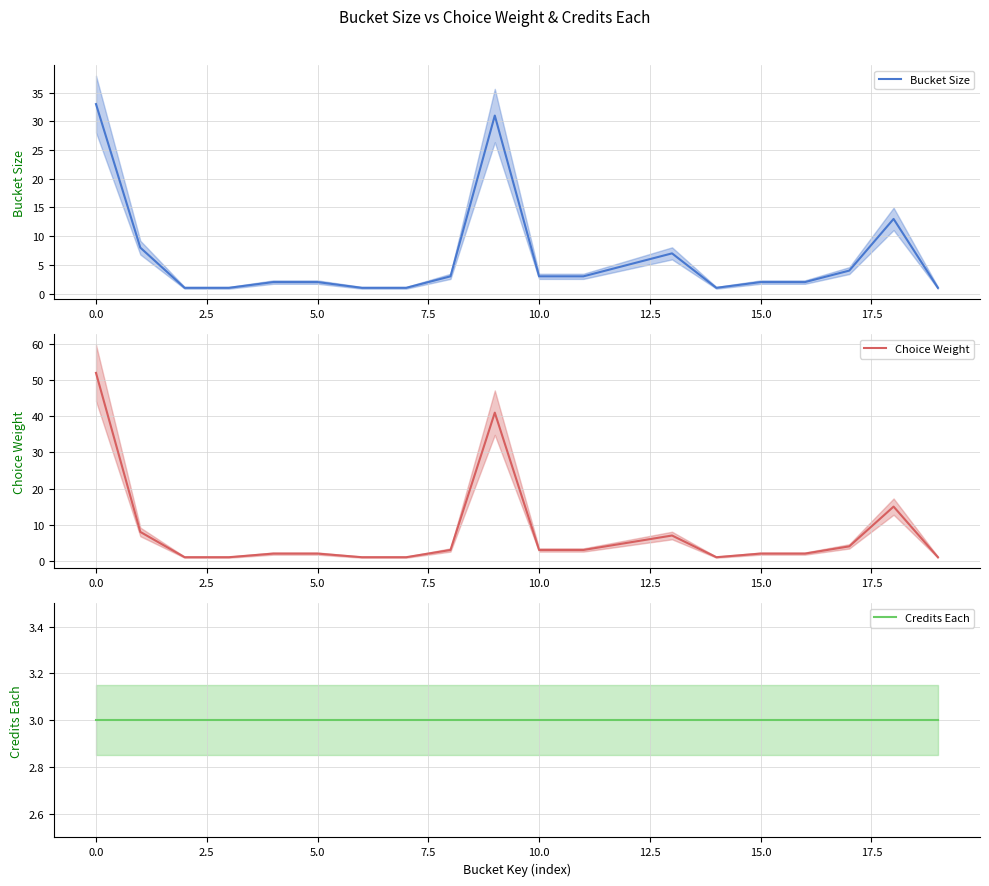

Count the number of categories in the chart.

20